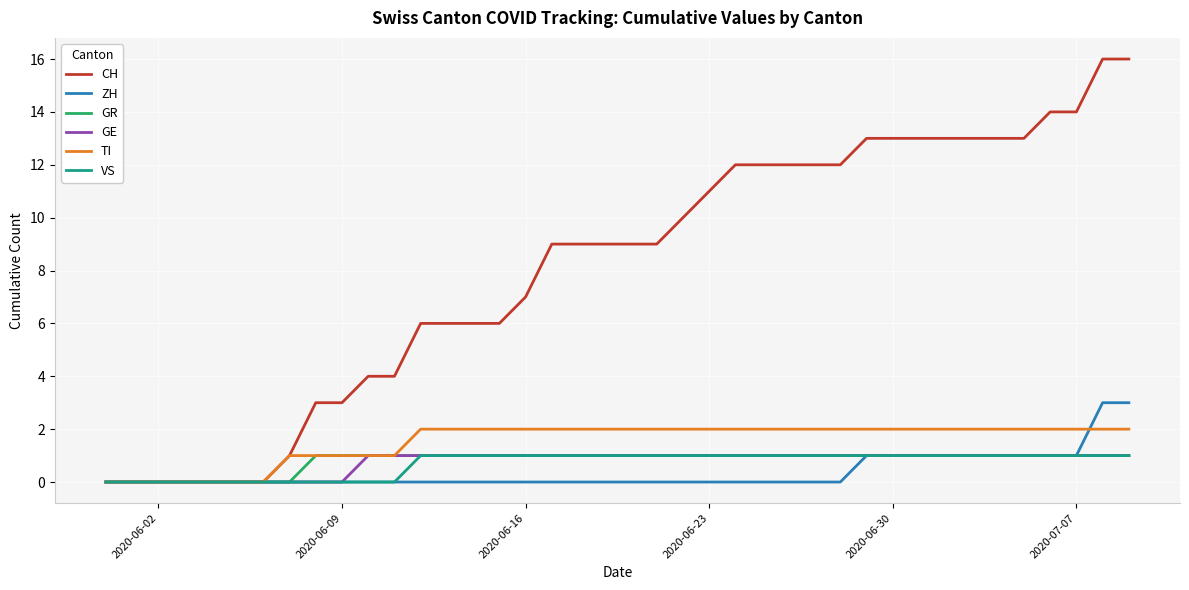

Which series has the largest range (max minus min)?

CH